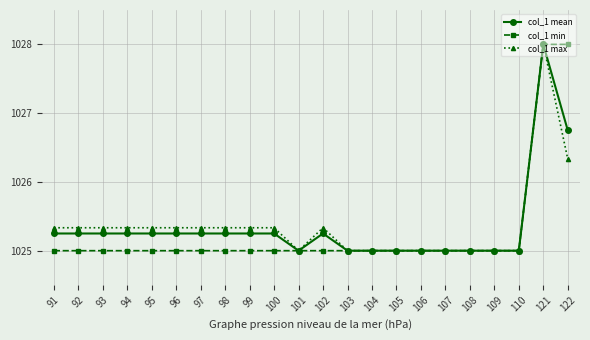

What is the value of the col_1 max point at the 12th from the left?

1025.3